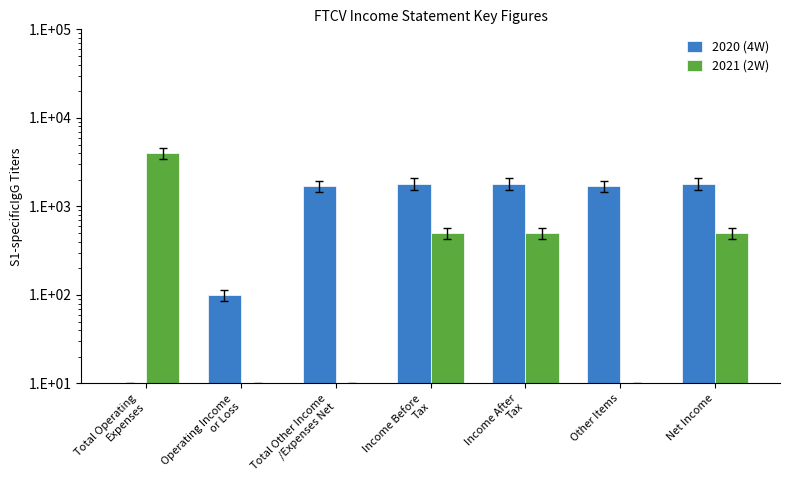

How many bars are there in each group?

2